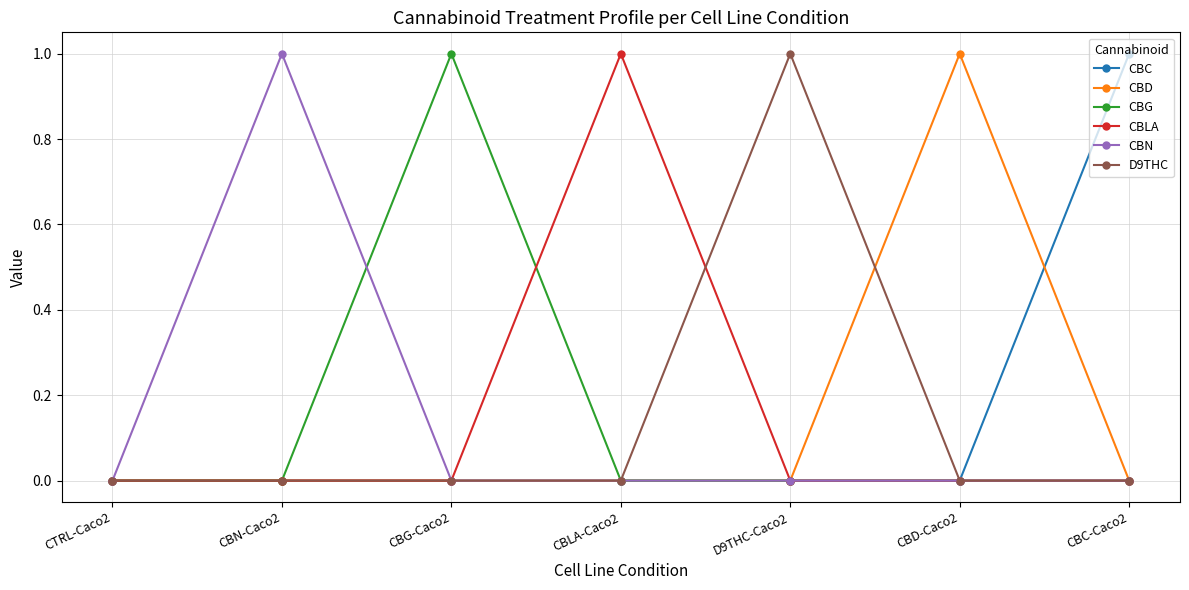

Which series ends up on top after the final intersection of CBD and CBC?

CBC